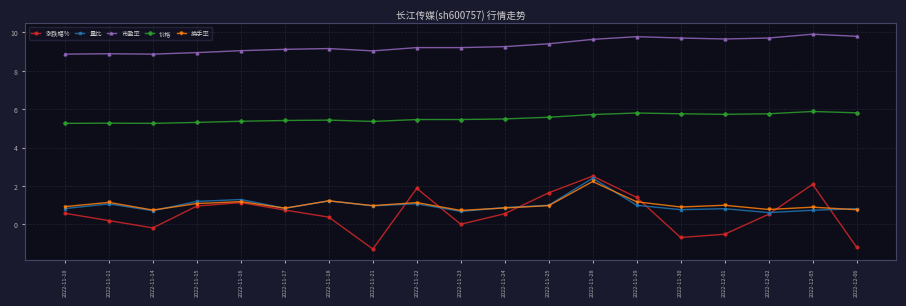

Which series has the widest spread of values?

涨跌幅%